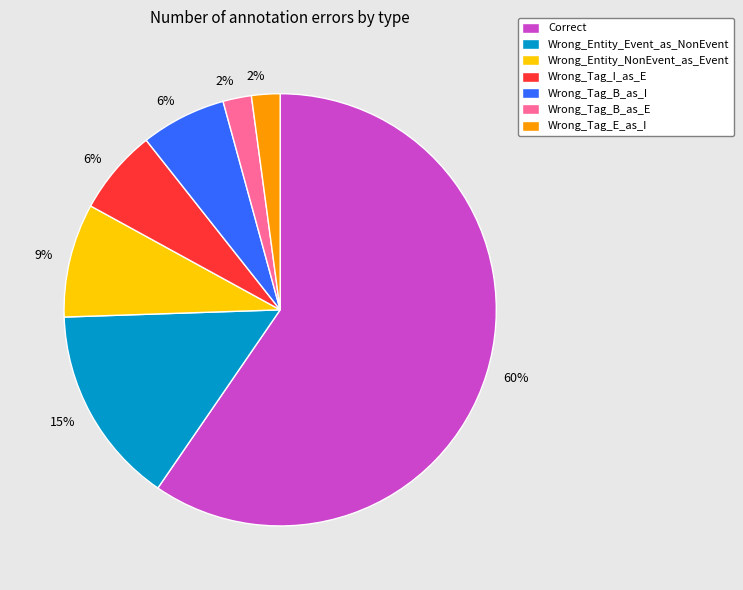

Which category accounts for the majority?

Correct